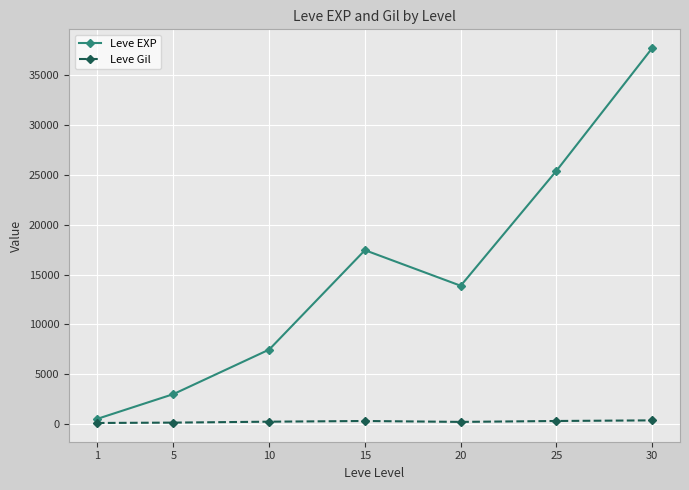

At which category is the sum across all series the highest?

30